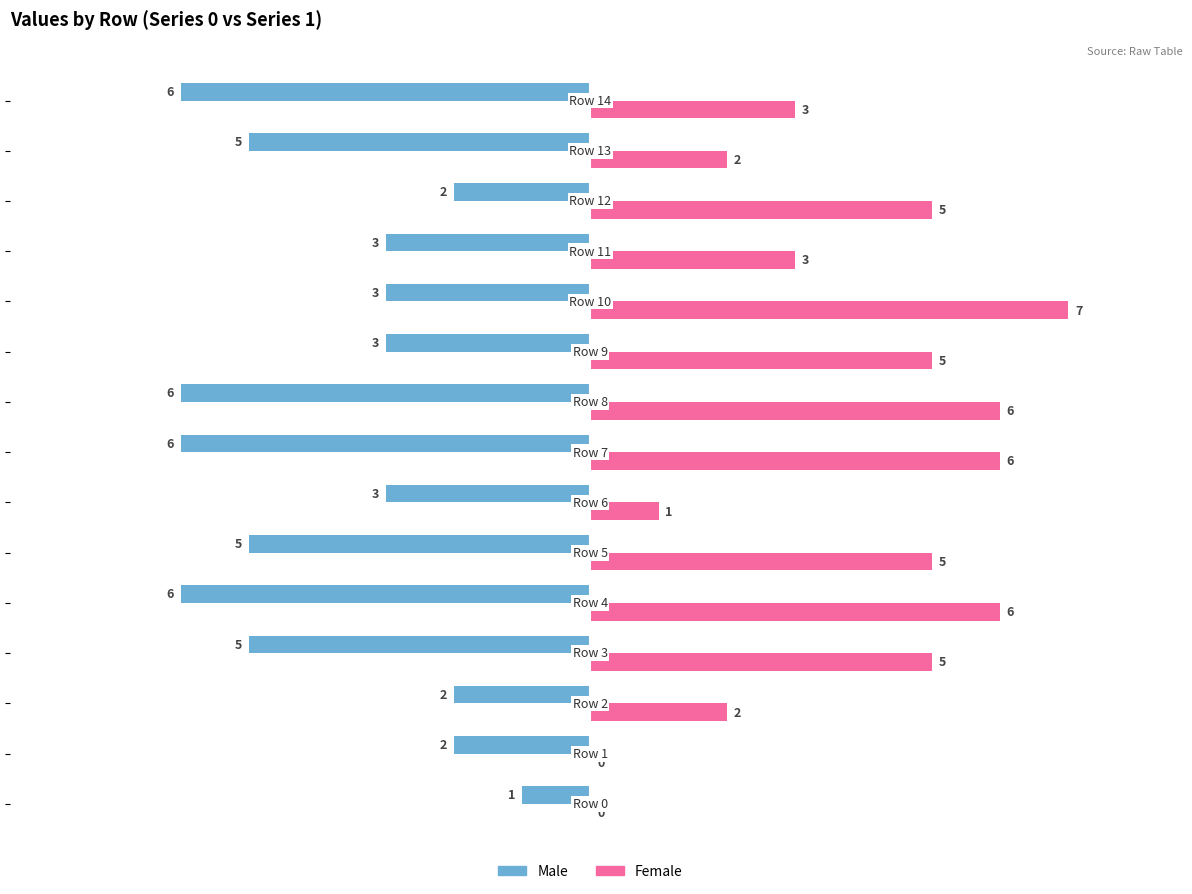

Which series has the largest total across all categories?

Female